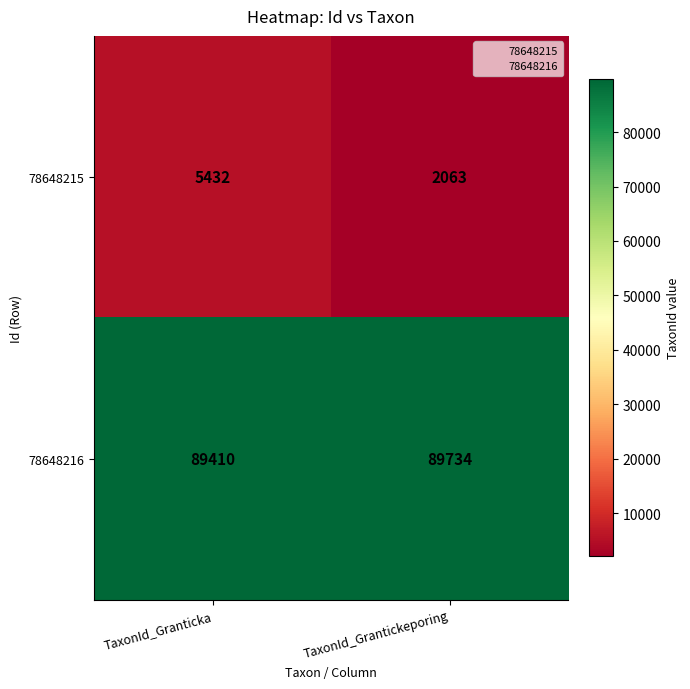

Reading left to right, what are all the values shown in this chart?

78648215: TaxonId_Granticka=5432	TaxonId_Grantickeporing=2063
78648216: TaxonId_Granticka=89410	TaxonId_Grantickeporing=89734